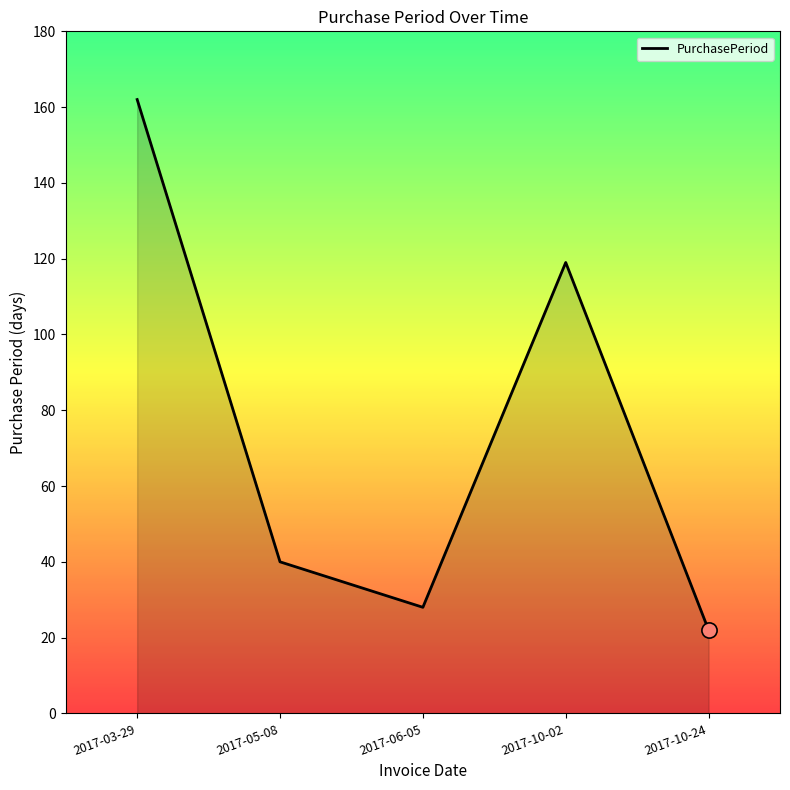

What is the change in value from 2017-06-05 to 2017-10-24?

-6